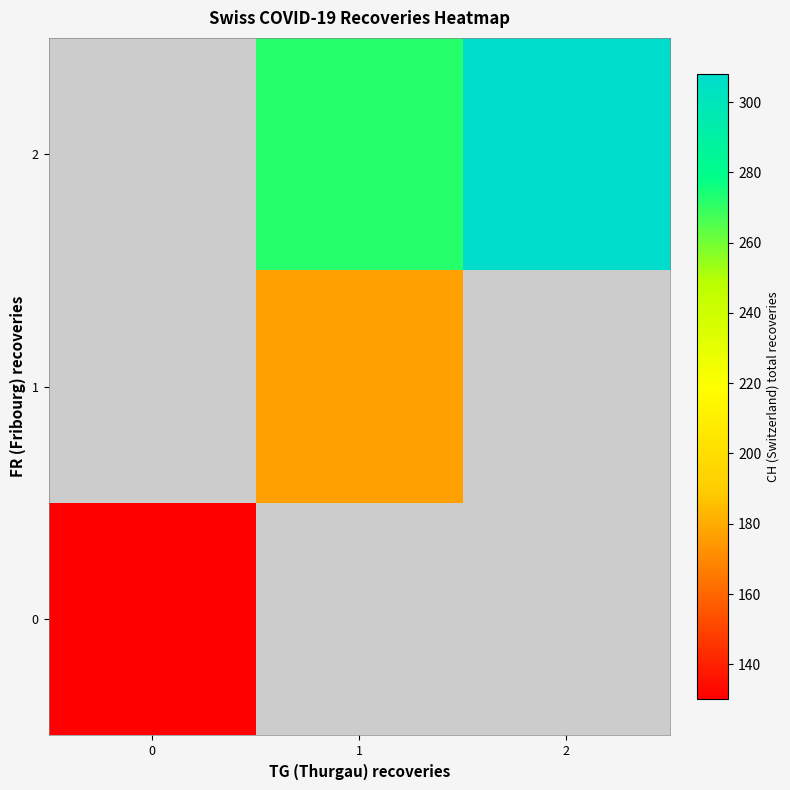

List the series in order of their peak value, lowest first.

0, 1, 2